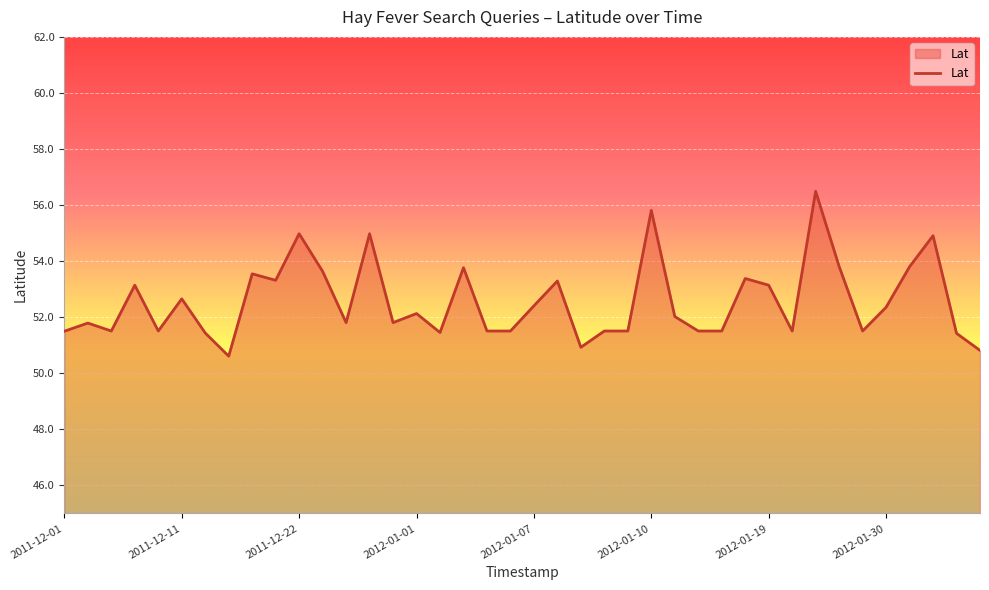

What is the minimum value shown in the chart?

50.6